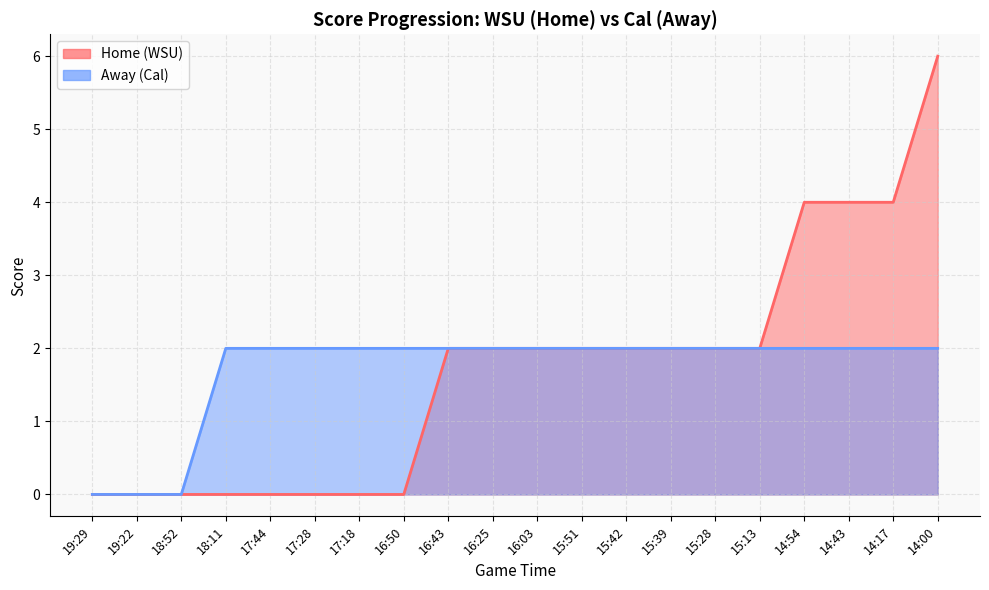

Is the value of Away at 17:18 greater than the value of Home at 15:13?

No